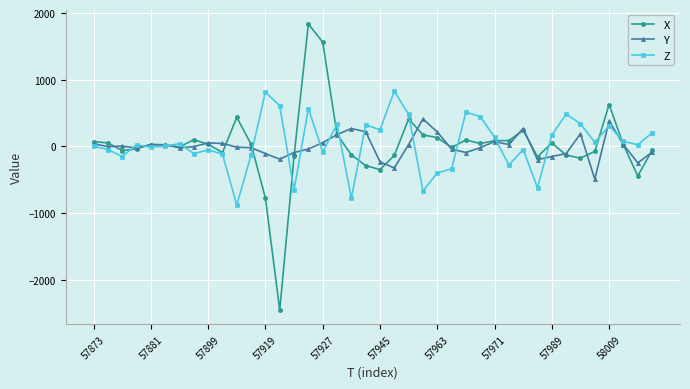

How many categories are shown in the chart?

40